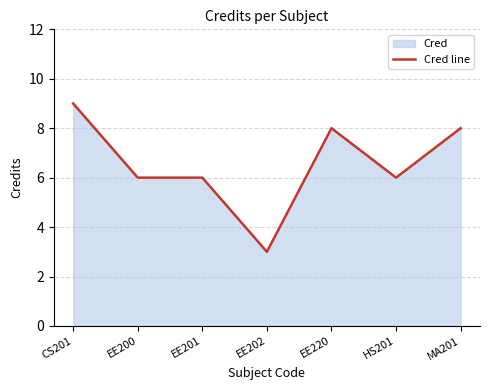

The chart shows a value of 3 at EE202. True or false?

True